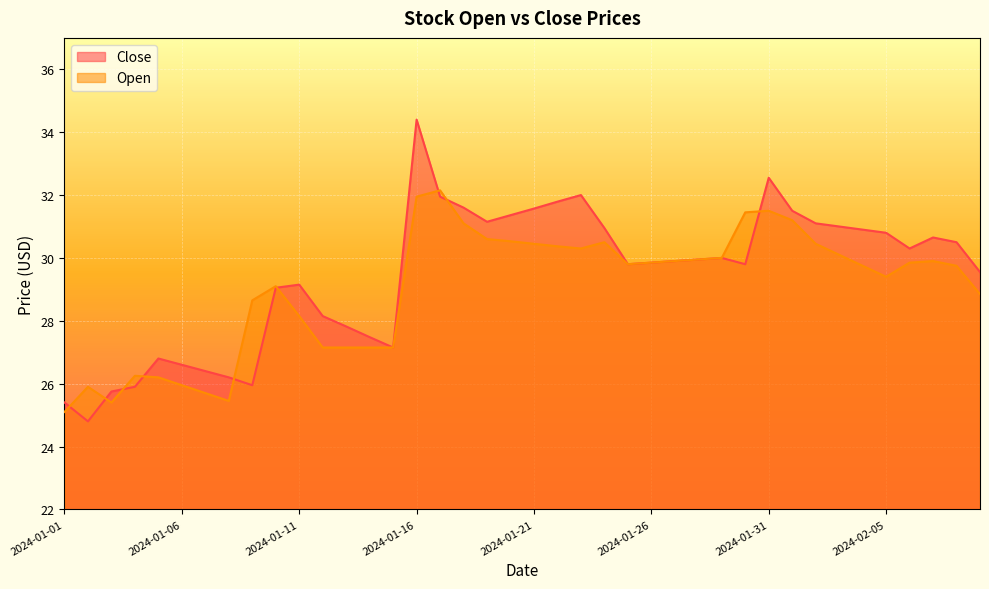

What is the difference between the Close values at 2024-02-03 and 2024-01-28?

1.1